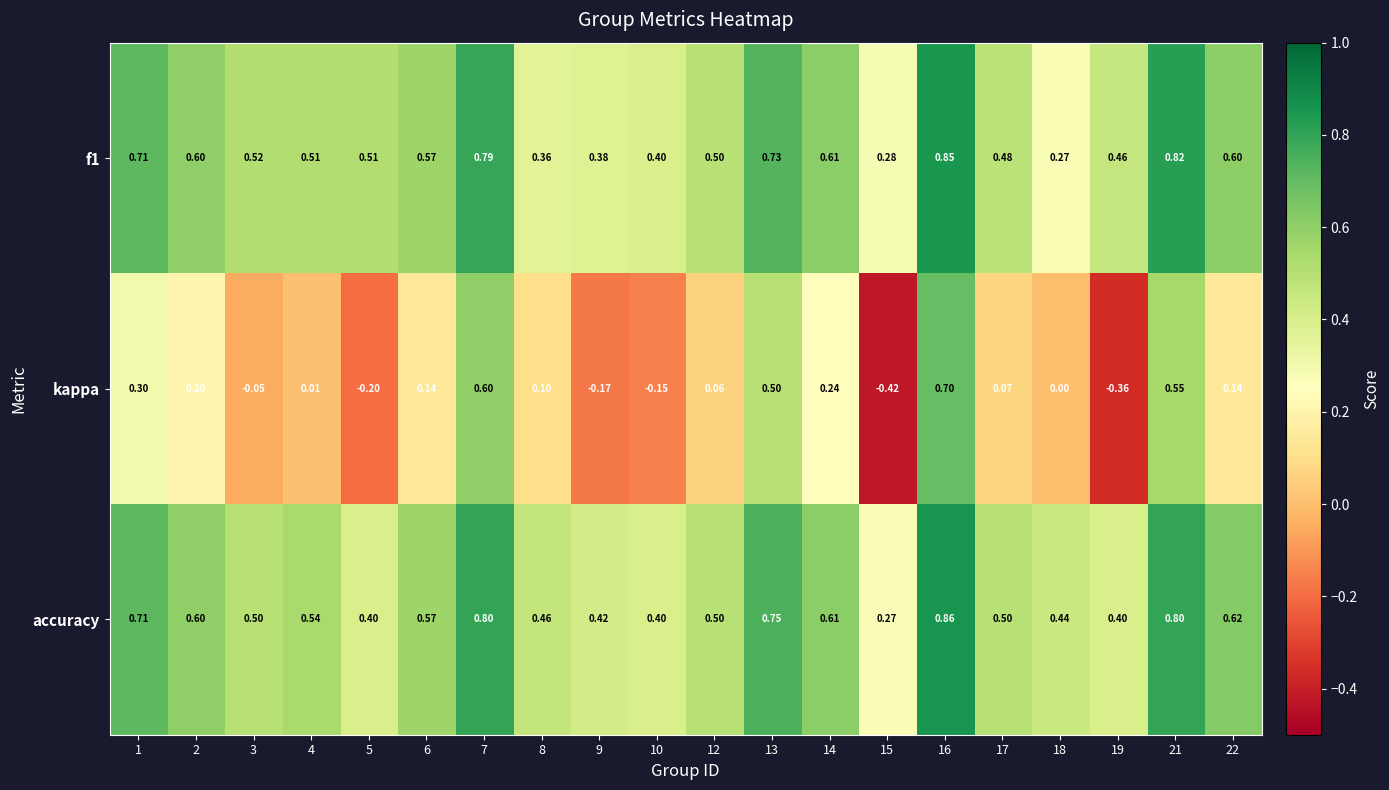

Which series has the largest total across all categories?

accuracy